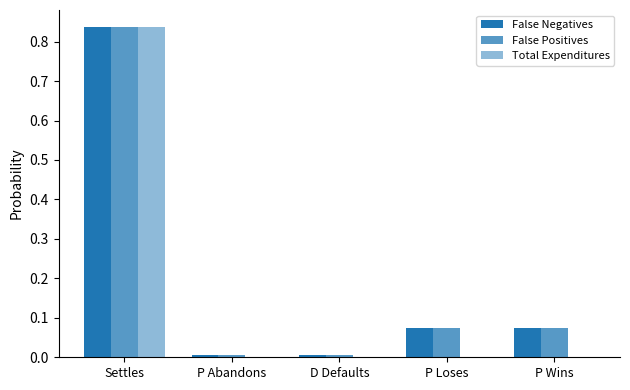

Which label corresponds to the largest value in the chart?

Settles